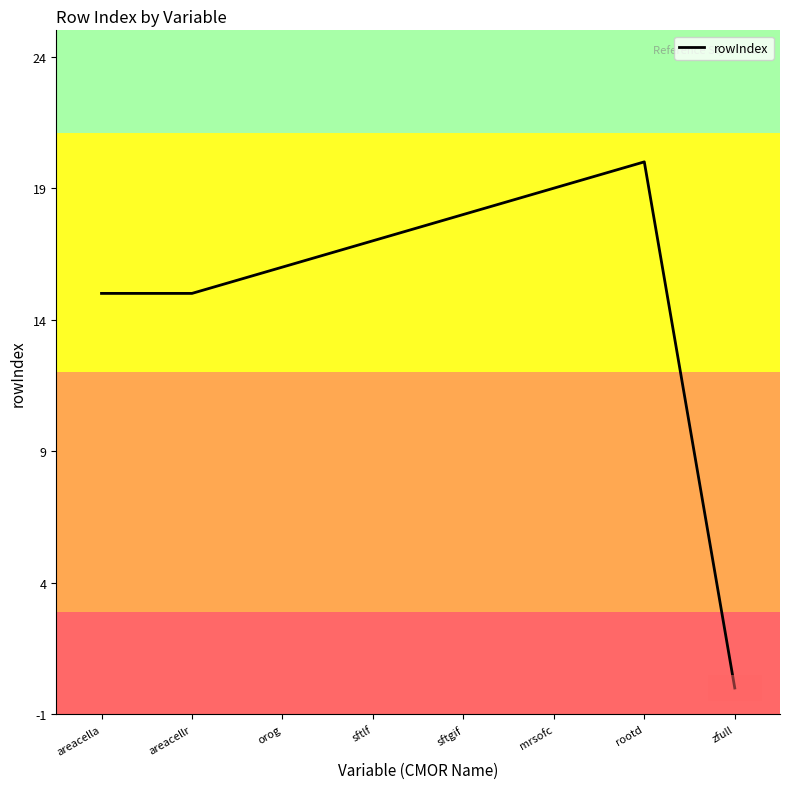

What value does the data have at areacellr, to the nearest 5?

15